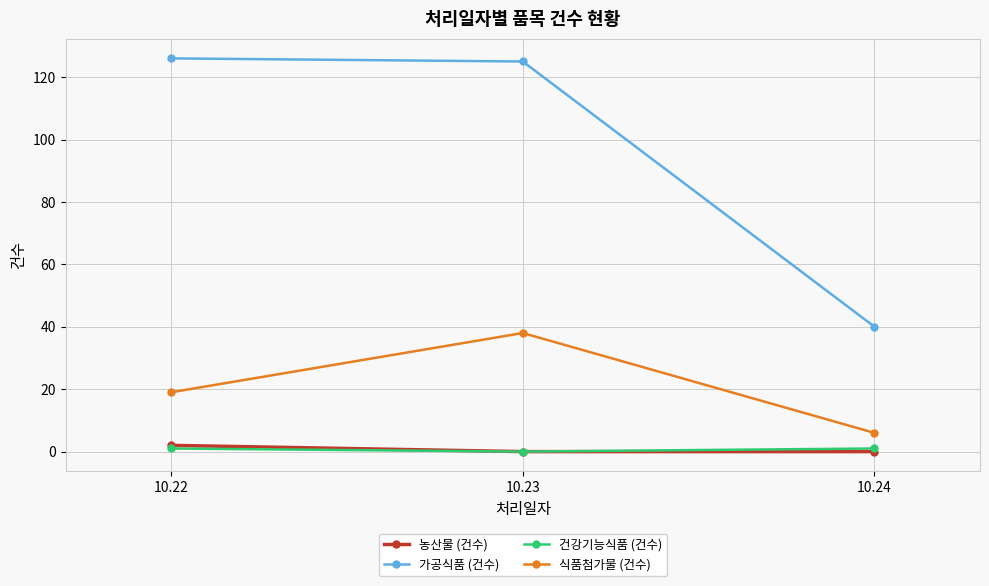

At which label does 가공식품 (건수) reach its minimum?

10.24